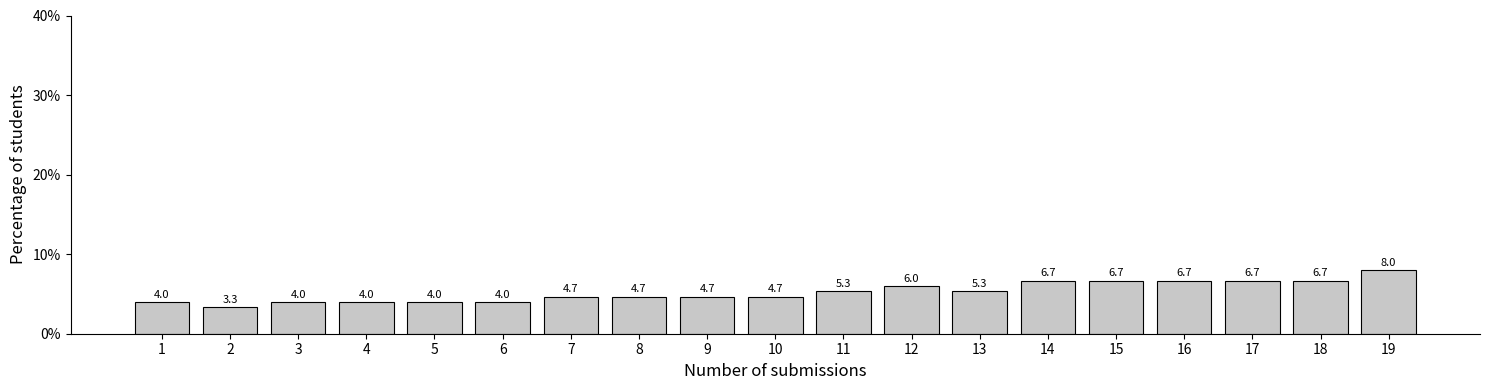

Reading left to right, what are all the values shown in this chart?

4.0	3.3	4.0	4.0	4.0	4.0	4.7	4.7	4.7	4.7	5.3	6.0	5.3	6.7	6.7	6.7	6.7	6.7	8.0